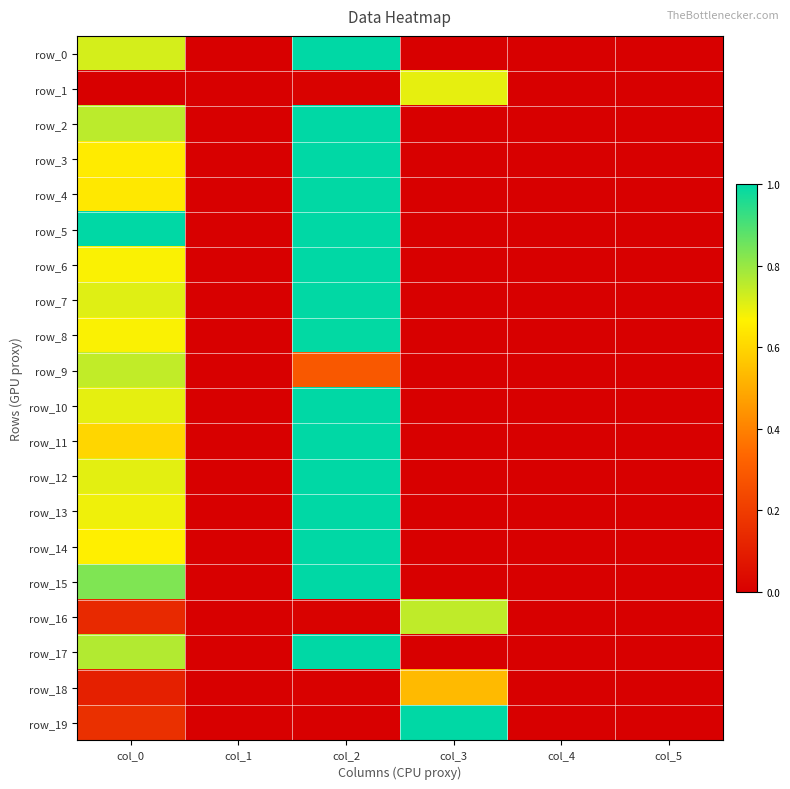

Reading left to right, list all the values displayed in this chart.

row_0: col_0=0.7	col_1=0.0	col_2=1.0	col_3=0.0	col_4=0.0	col_5=0.0
row_1: col_0=0.0	col_1=0.0	col_2=0.0	col_3=0.7	col_4=0.0	col_5=0.0
row_2: col_0=0.8	col_1=0.0	col_2=1.0	col_3=0.0	col_4=0.0	col_5=0.0
row_3: col_0=0.7	col_1=0.0	col_2=1.0	col_3=0.0	col_4=0.0	col_5=0.0
row_4: col_0=0.6	col_1=0.0	col_2=1.0	col_3=0.0	col_4=0.0	col_5=0.0
row_5: col_0=1.0	col_1=0.0	col_2=1.0	col_3=0.0	col_4=0.0	col_5=0.0
row_6: col_0=0.7	col_1=0.0	col_2=1.0	col_3=0.0	col_4=0.0	col_5=0.0
row_7: col_0=0.7	col_1=0.0	col_2=1.0	col_3=0.0	col_4=0.0	col_5=0.0
row_8: col_0=0.7	col_1=0.0	col_2=1.0	col_3=0.0	col_4=0.0	col_5=0.0
row_9: col_0=0.7	col_1=0.0	col_2=0.3	col_3=0.0	col_4=0.0	col_5=0.0
row_10: col_0=0.7	col_1=0.0	col_2=1.0	col_3=0.0	col_4=0.0	col_5=0.0
row_11: col_0=0.6	col_1=0.0	col_2=1.0	col_3=0.0	col_4=0.0	col_5=0.0
row_12: col_0=0.7	col_1=0.0	col_2=1.0	col_3=0.0	col_4=0.0	col_5=0.0
row_13: col_0=0.7	col_1=0.0	col_2=1.0	col_3=0.0	col_4=0.0	col_5=0.0
row_14: col_0=0.7	col_1=0.0	col_2=1.0	col_3=0.0	col_4=0.0	col_5=0.0
row_15: col_0=0.8	col_1=0.0	col_2=1.0	col_3=0.0	col_4=0.0	col_5=0.0
row_16: col_0=0.1	col_1=0.0	col_2=0.0	col_3=0.7	col_4=0.0	col_5=0.0
row_17: col_0=0.8	col_1=0.0	col_2=1.0	col_3=0.0	col_4=0.0	col_5=0.0
row_18: col_0=0.1	col_1=0.0	col_2=0.0	col_3=0.5	col_4=0.0	col_5=0.0
row_19: col_0=0.2	col_1=0.0	col_2=0.0	col_3=1.0	col_4=0.0	col_5=0.0